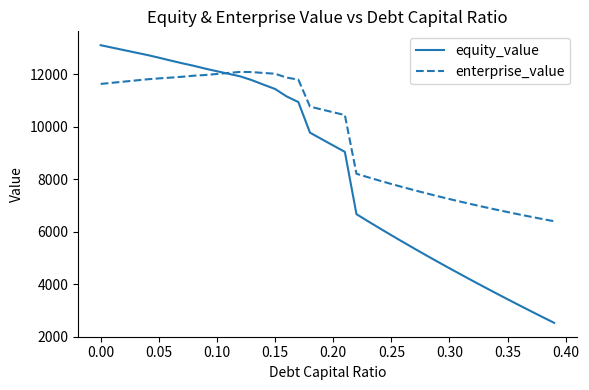

What is the minimum value for equity_value?

2528.7